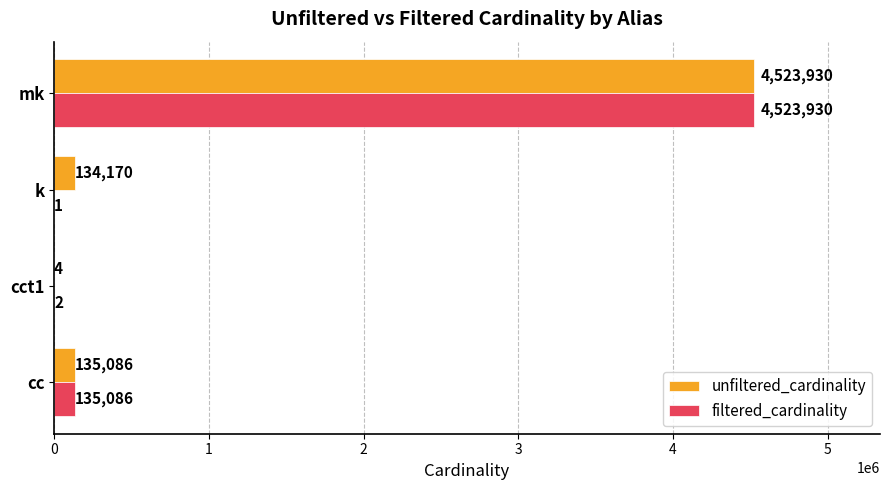

What is the sum of all unfiltered_cardinality values?

4793190